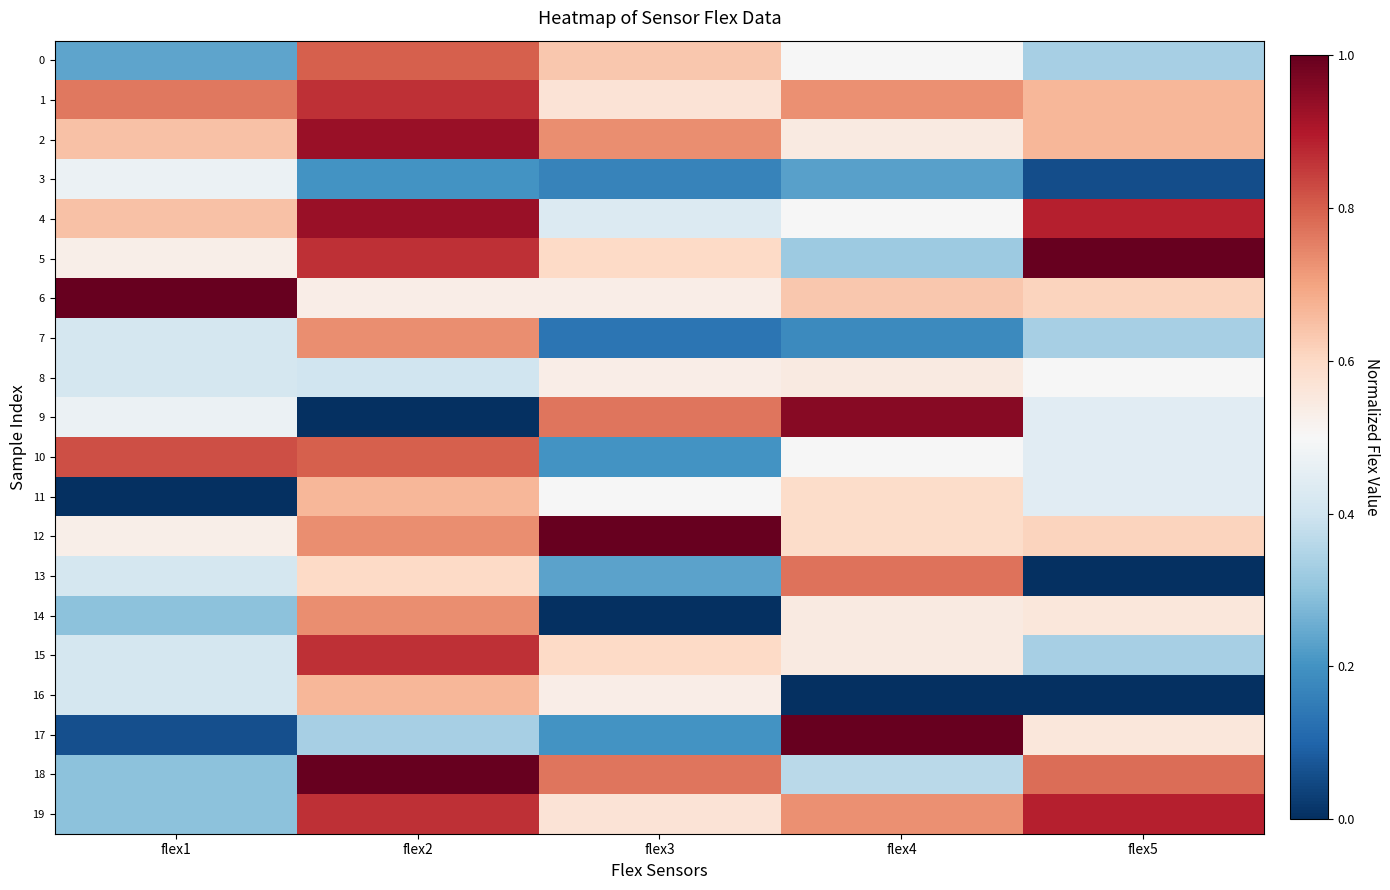

Reading left to right, what are all the values shown in this chart?

0: flex1=0.2	flex2=0.8	flex3=0.6	flex4=0.5	flex5=0.3
1: flex1=0.8	flex2=0.9	flex3=0.6	flex4=0.7	flex5=0.7
2: flex1=0.6	flex2=0.9	flex3=0.7	flex4=0.5	flex5=0.7
3: flex1=0.5	flex2=0.2	flex3=0.2	flex4=0.2	flex5=0.1
4: flex1=0.6	flex2=0.9	flex3=0.4	flex4=0.5	flex5=0.9
5: flex1=0.5	flex2=0.9	flex3=0.6	flex4=0.3	flex5=1.0
6: flex1=1.0	flex2=0.5	flex3=0.5	flex4=0.6	flex5=0.6
7: flex1=0.4	flex2=0.7	flex3=0.1	flex4=0.2	flex5=0.3
8: flex1=0.4	flex2=0.4	flex3=0.5	flex4=0.5	flex5=0.5
9: flex1=0.5	flex2=0.0	flex3=0.8	flex4=1.0	flex5=0.4
10: flex1=0.8	flex2=0.8	flex3=0.2	flex4=0.5	flex5=0.4
11: flex1=0.0	flex2=0.7	flex3=0.5	flex4=0.6	flex5=0.4
12: flex1=0.5	flex2=0.7	flex3=1.0	flex4=0.6	flex5=0.6
13: flex1=0.4	flex2=0.6	flex3=0.2	flex4=0.8	flex5=0.0
14: flex1=0.3	flex2=0.7	flex3=0.0	flex4=0.5	flex5=0.6
15: flex1=0.4	flex2=0.9	flex3=0.6	flex4=0.5	flex5=0.3
16: flex1=0.4	flex2=0.7	flex3=0.5	flex4=0.0	flex5=0.0
17: flex1=0.1	flex2=0.3	flex3=0.2	flex4=1.0	flex5=0.6
18: flex1=0.3	flex2=1.0	flex3=0.8	flex4=0.4	flex5=0.8
19: flex1=0.3	flex2=0.9	flex3=0.6	flex4=0.7	flex5=0.9